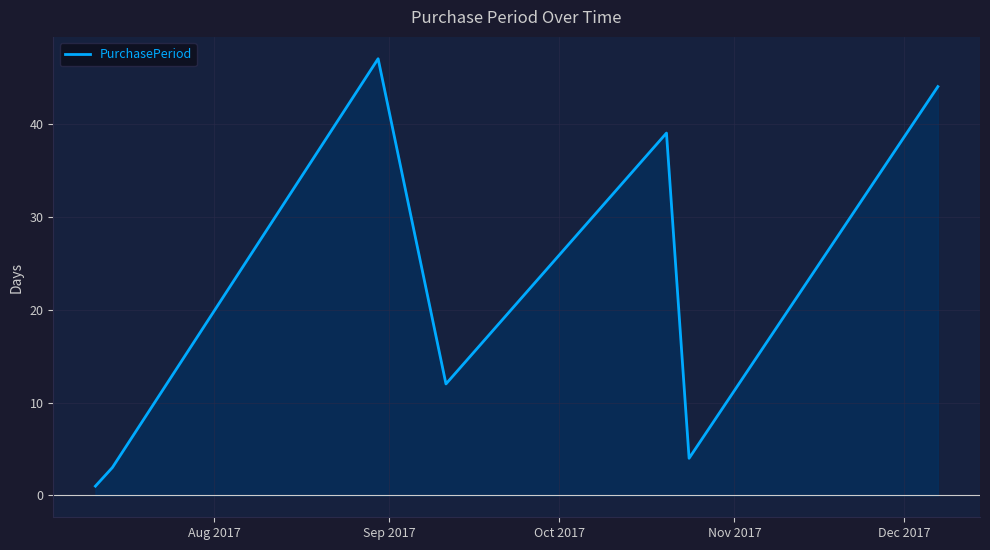

How many distinct data groups are displayed?

1